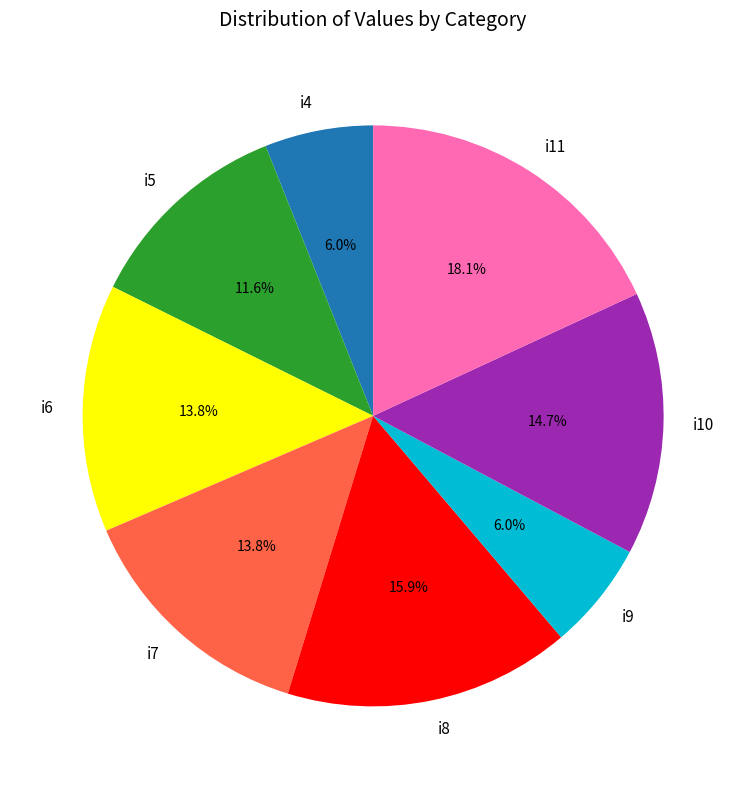

What percentage is the i10 slice, to the nearest percent?

15%